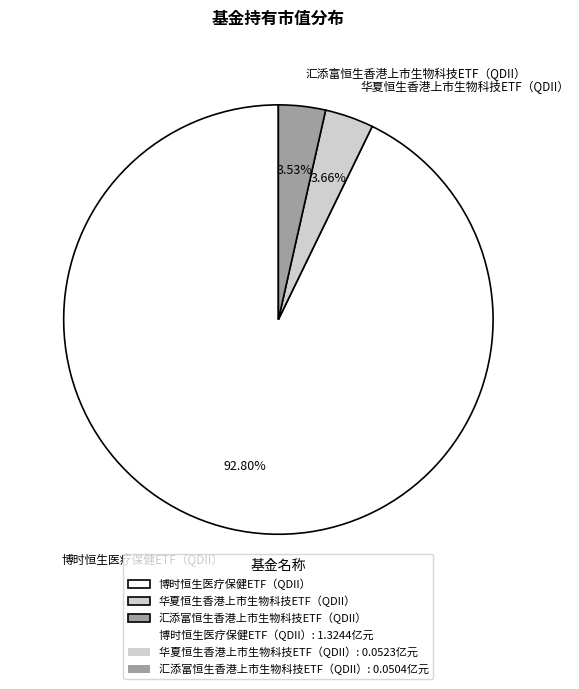

Does 汇添富恒生香港上市生物科技ETF（QDII） account for over 50% of the chart?

No